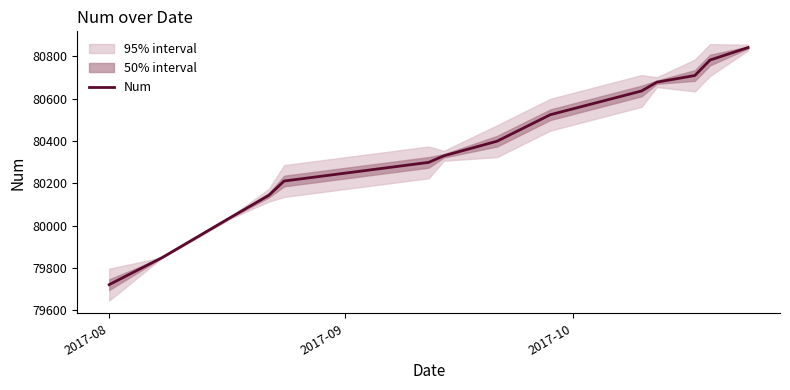

Does the chart have visible grid lines?

No